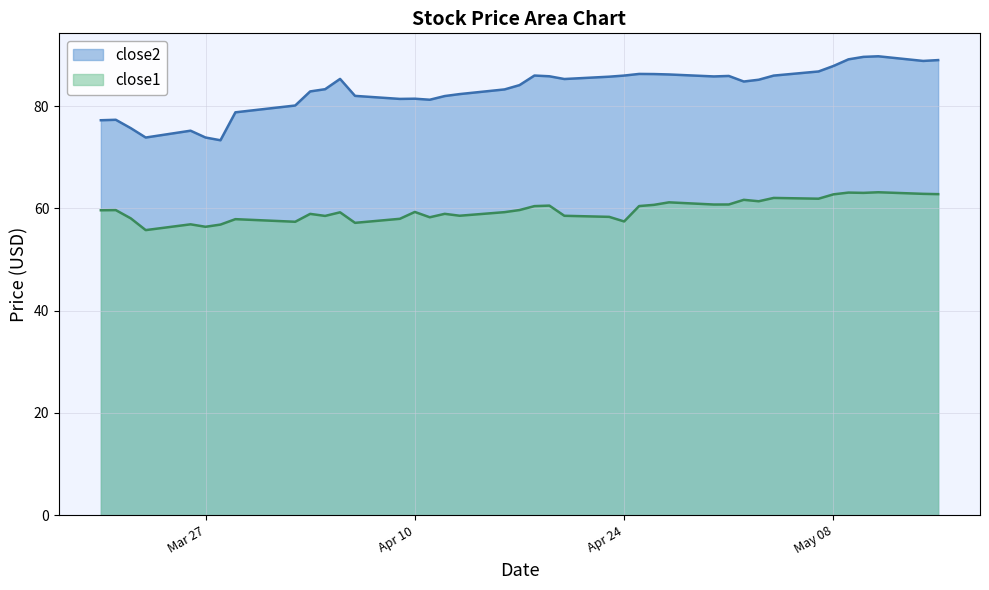

What is the label of the 13th point from the left?

2018-04-06